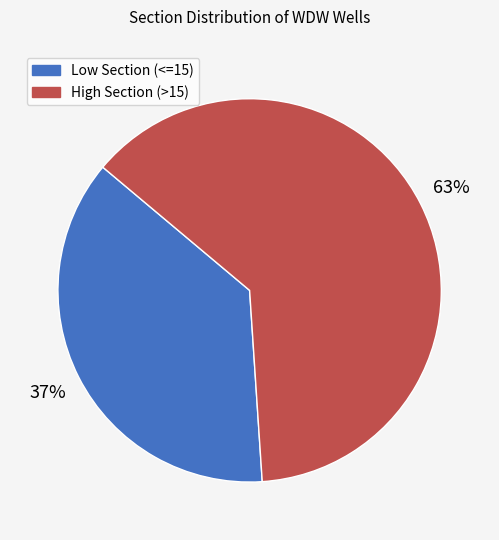

To the nearest percent, what is the average slice percentage?

50%